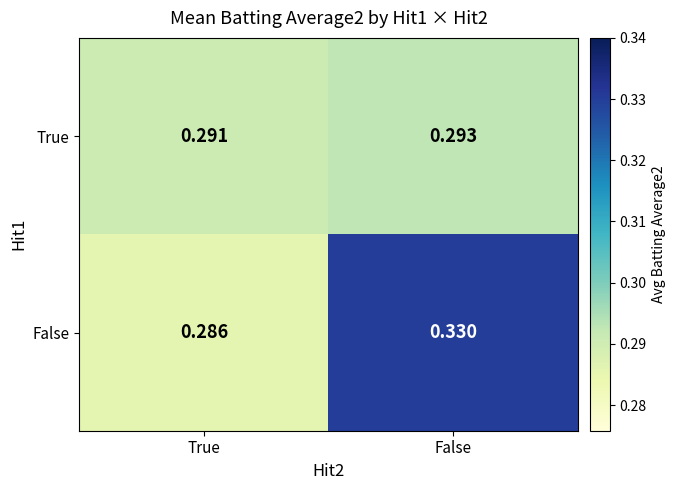

Which series has the largest range (max minus min)?

False